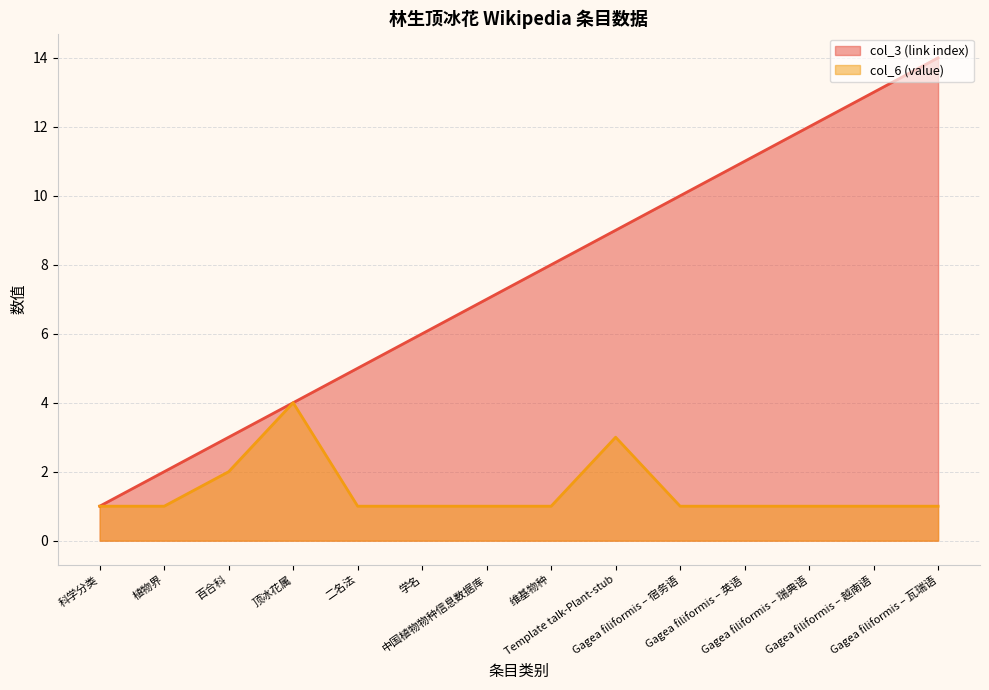

Rank the series at Template talk-Plant-stub from lowest to highest value.

col_6 (value), col_3 (link index)